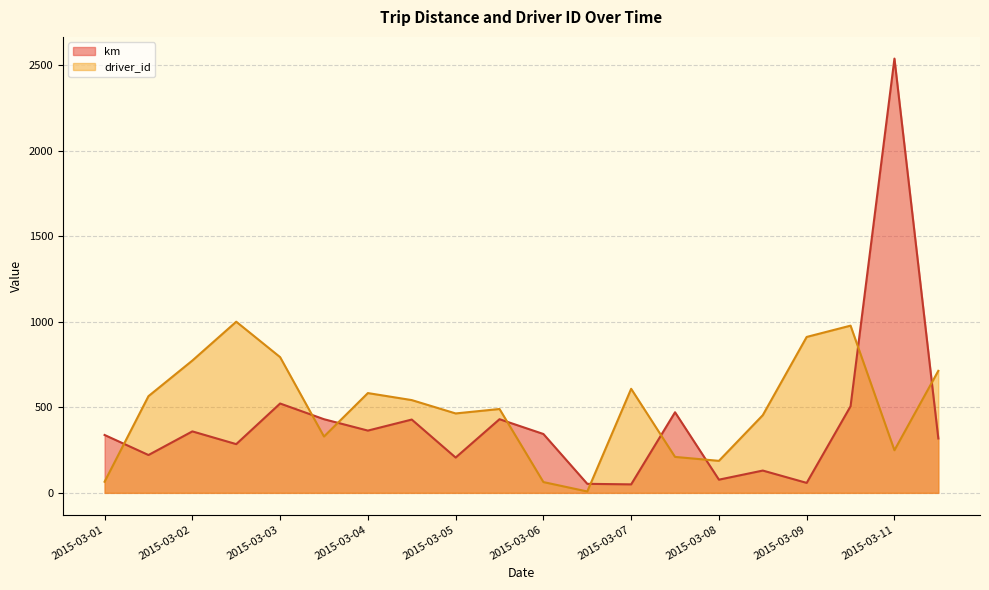

Where is the first local maximum for km?

2015-03-02